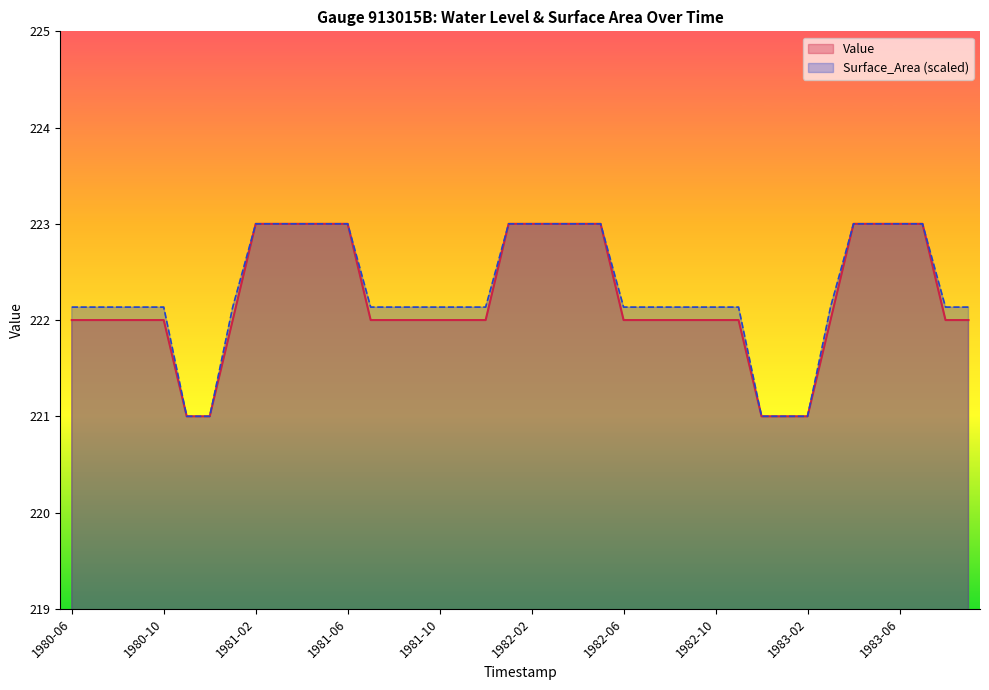

The Value series shows 222.0 at 1980-07. True or false?

True